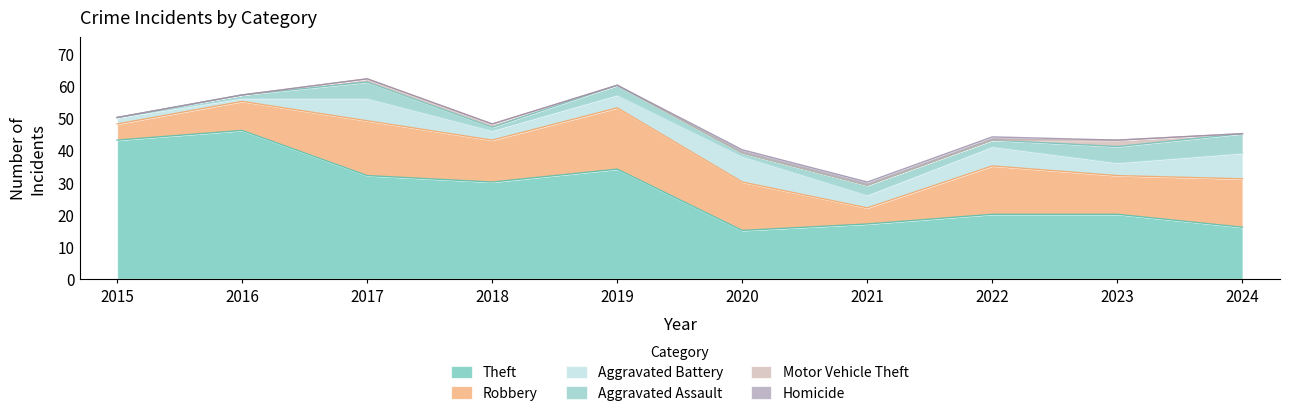

True or false: Homicide and Aggravated Assault intersect in this chart.

False